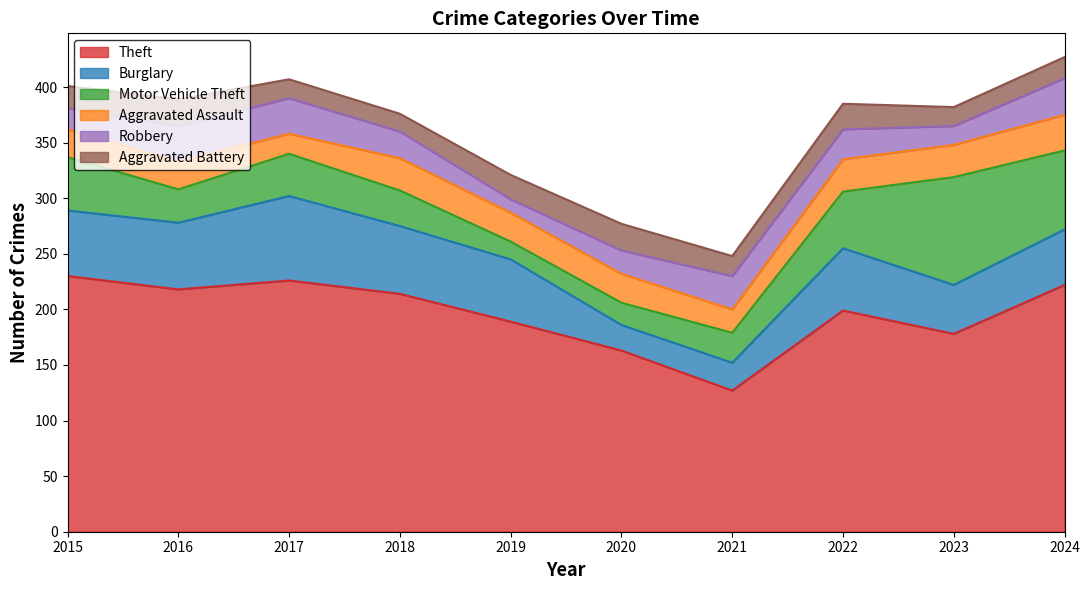

Which label corresponds to the smallest value in the chart?

2019